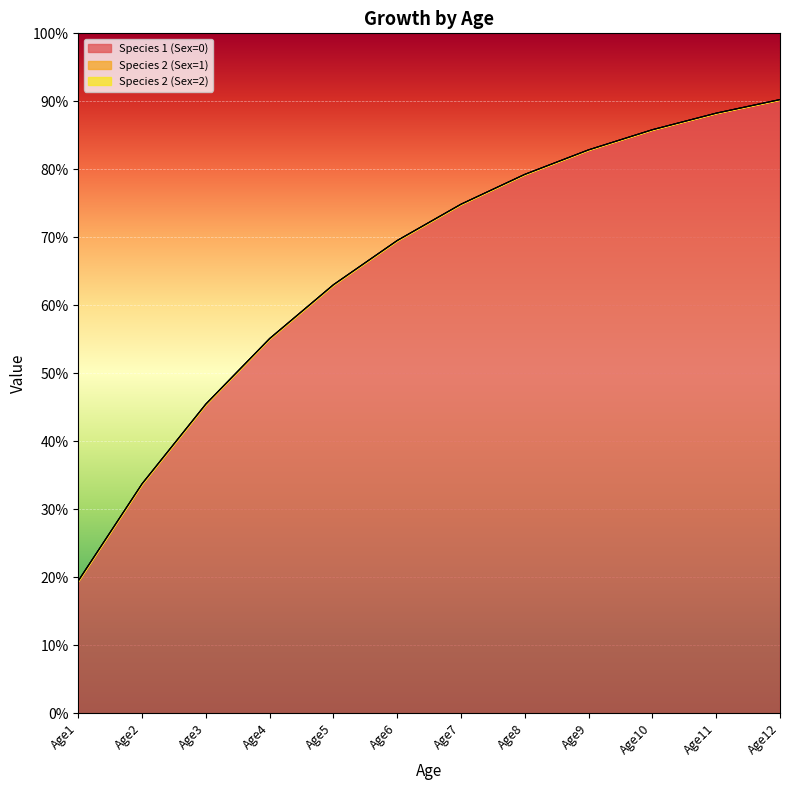

Count the number of data series in this chart.

3